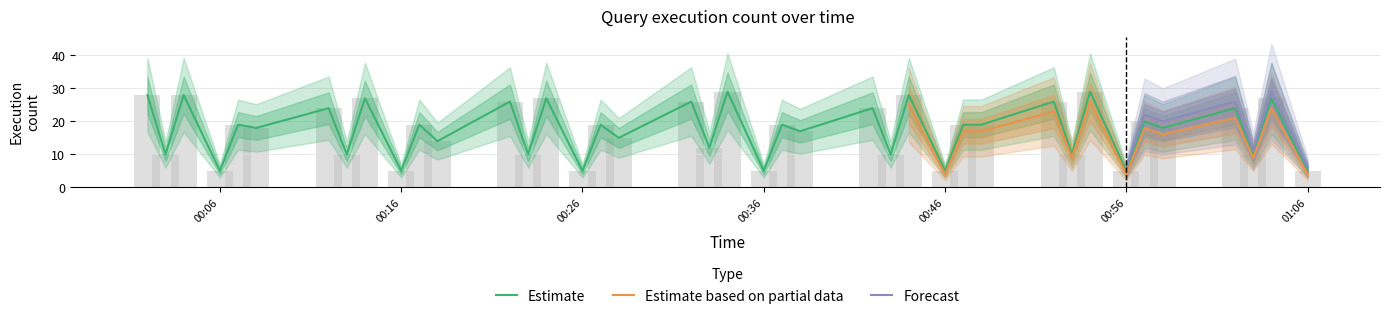

The value of Estimate at 00:36 is 5. True or false?

True